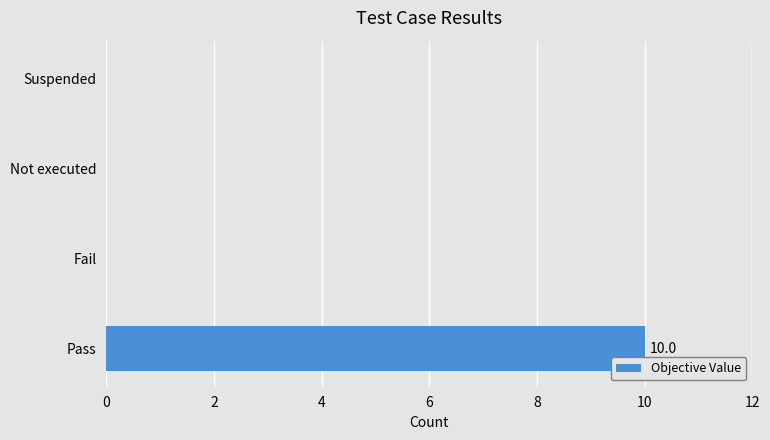

True or false: the data shows 0 at Fail.

True